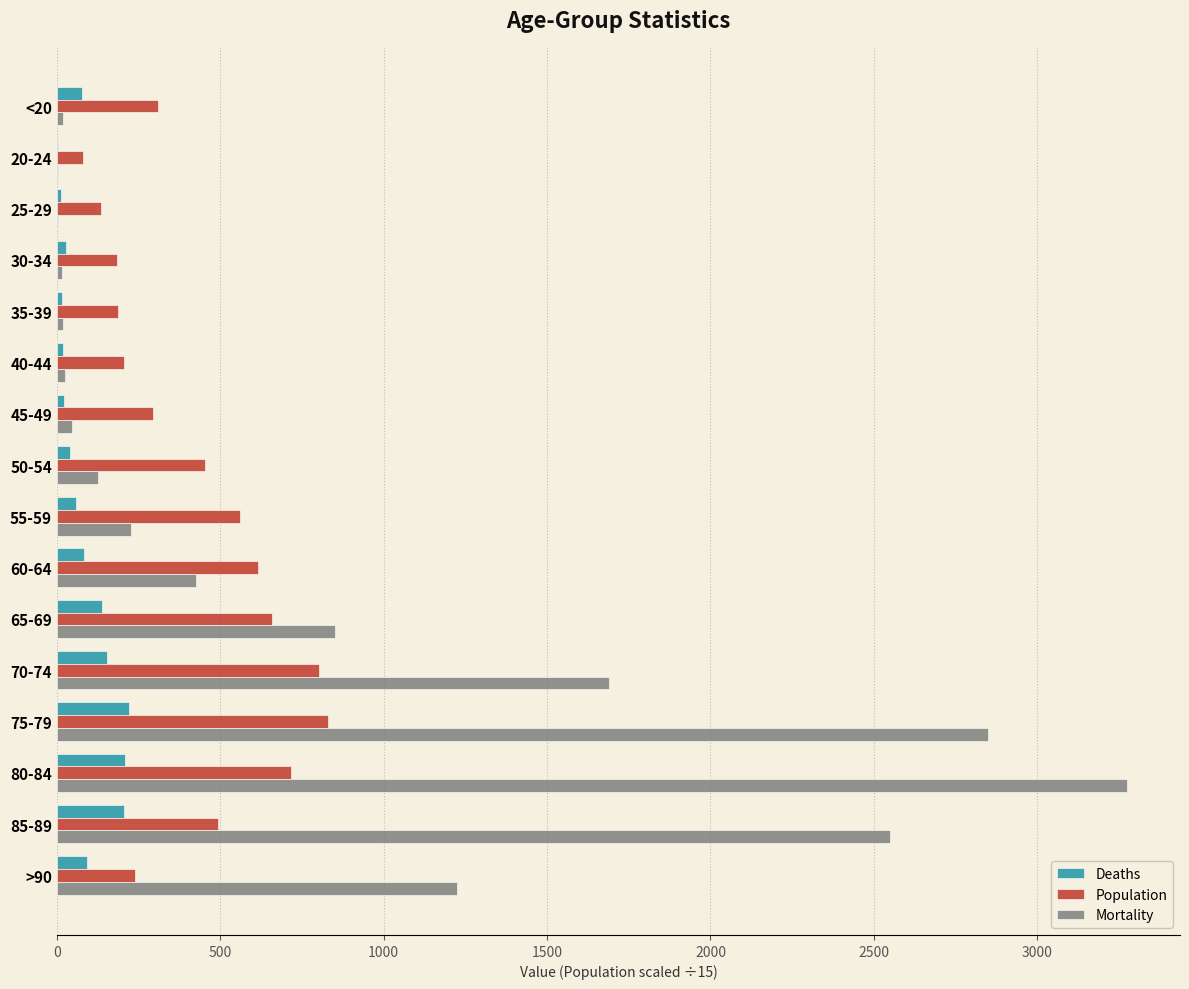

What are all the series names shown in the legend?

Deaths, Population, Mortality